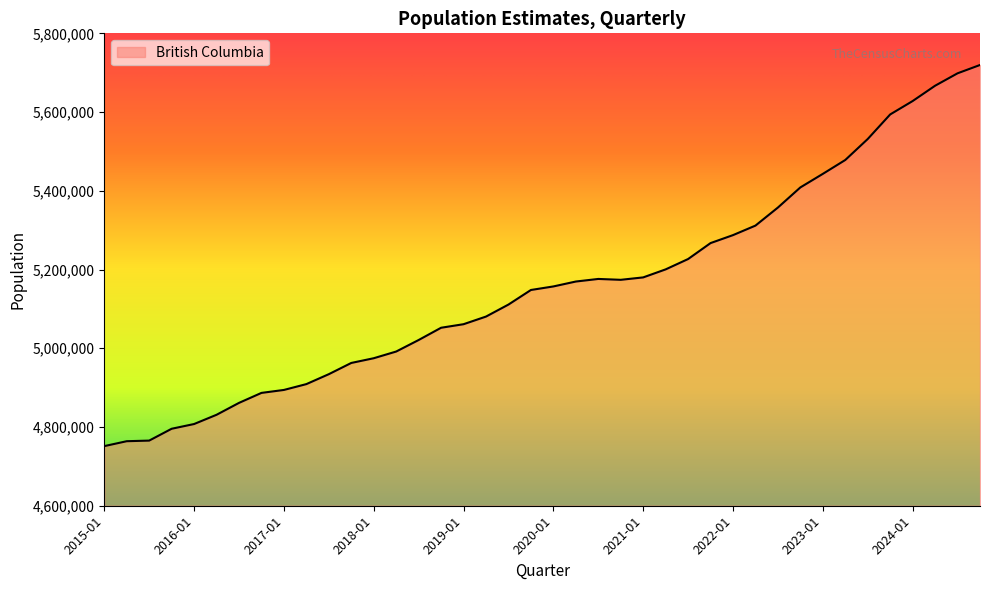

What is the sum of all values?

206278770